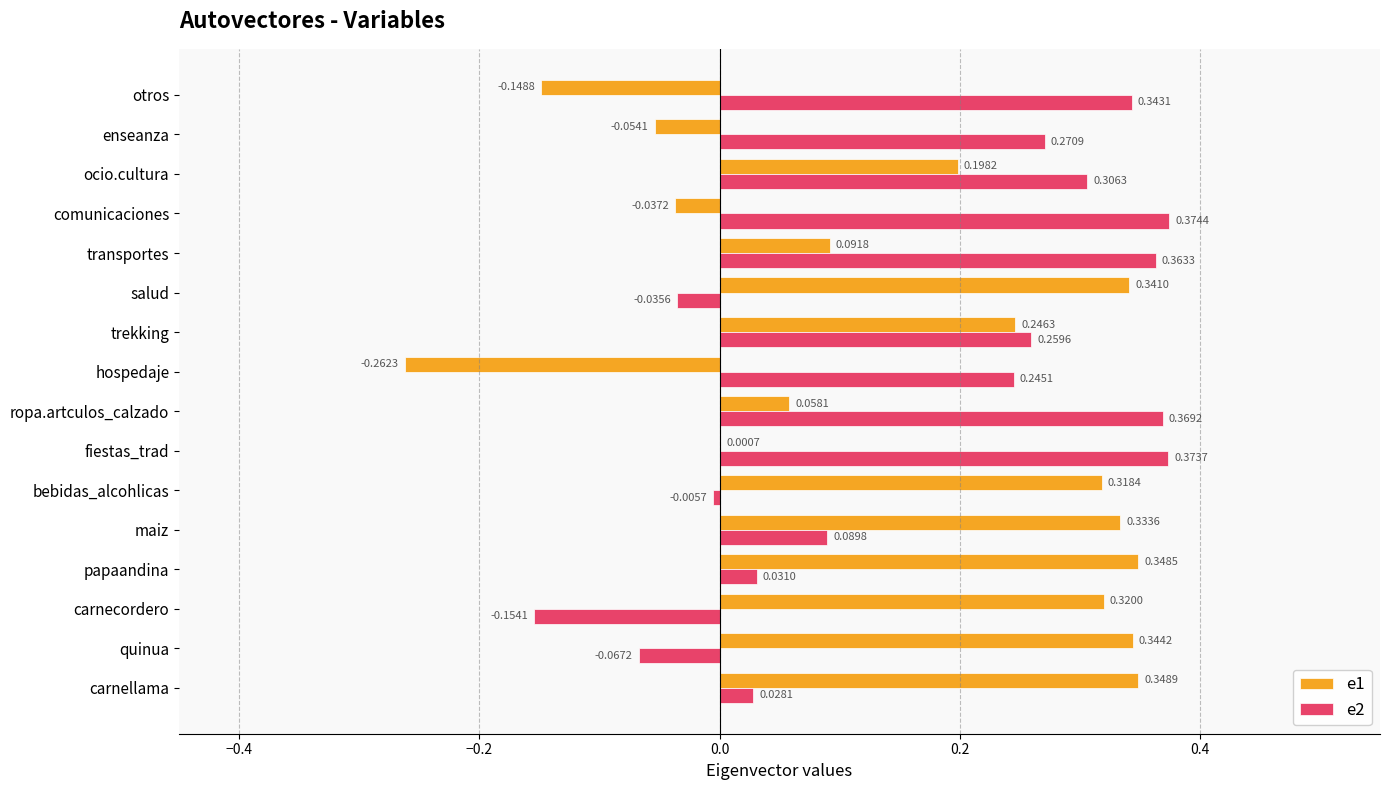

Count the number of data series in this chart.

2